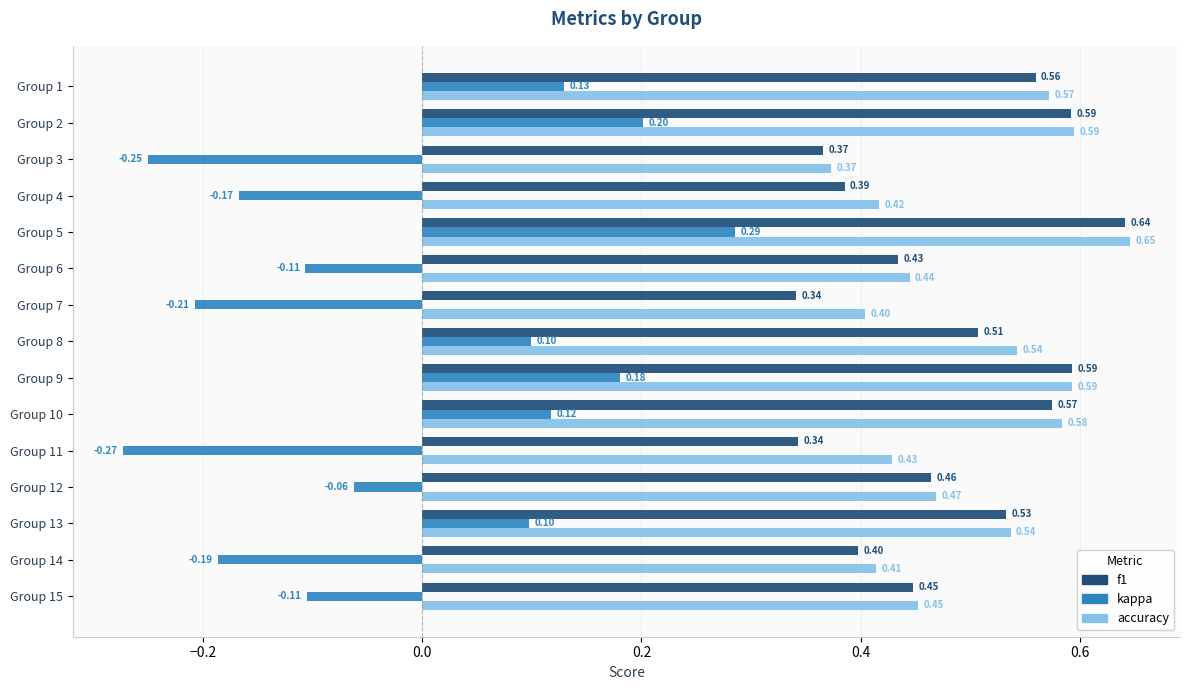

What is the sum of the f1 values at Group 3 and Group 5?

1.0